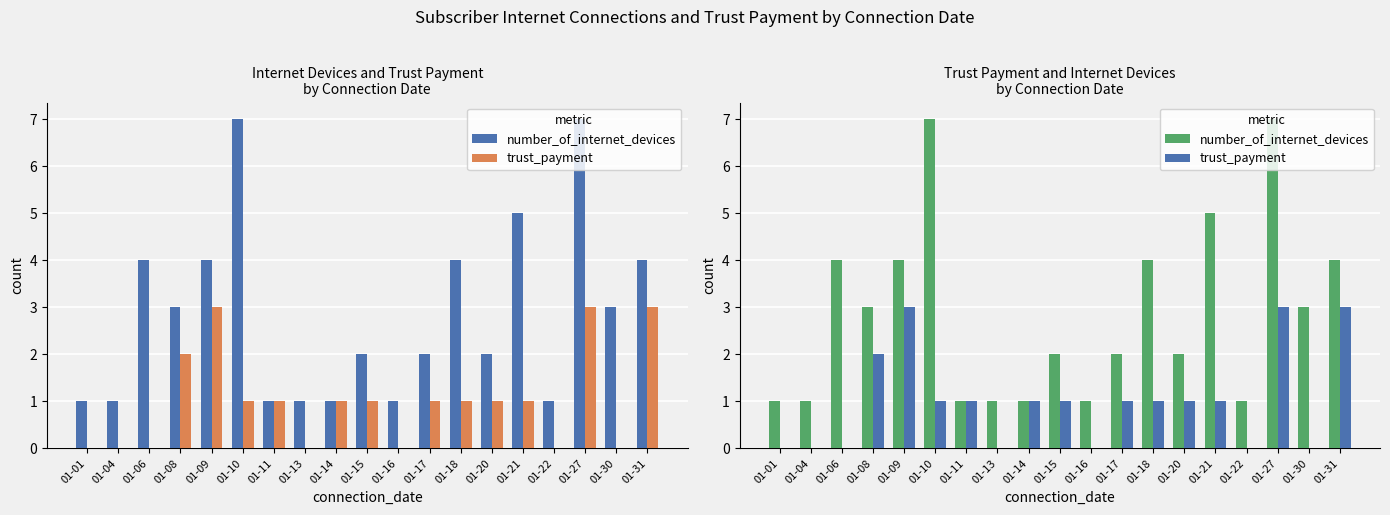

True or false: trust_payment has a value of 4 at 01-09.

False